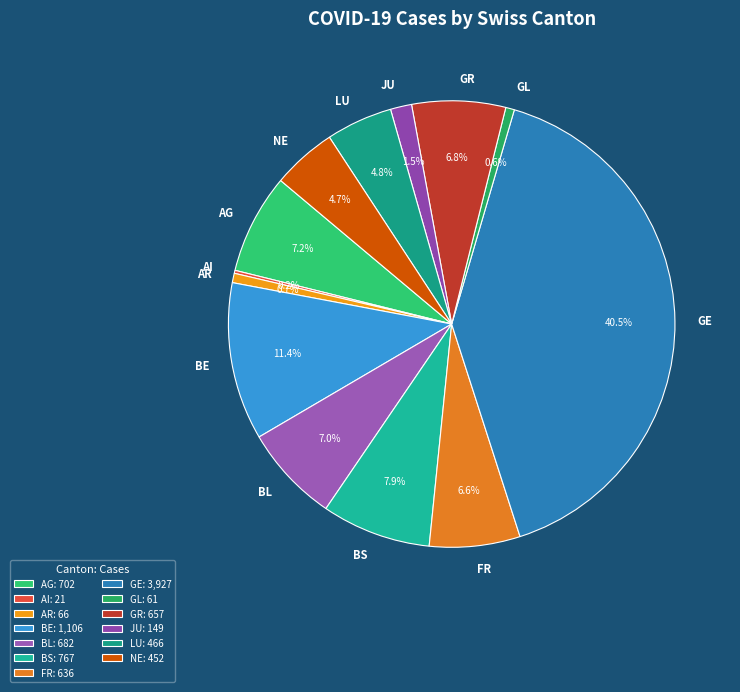

What is the largest slice in the pie chart?

GE